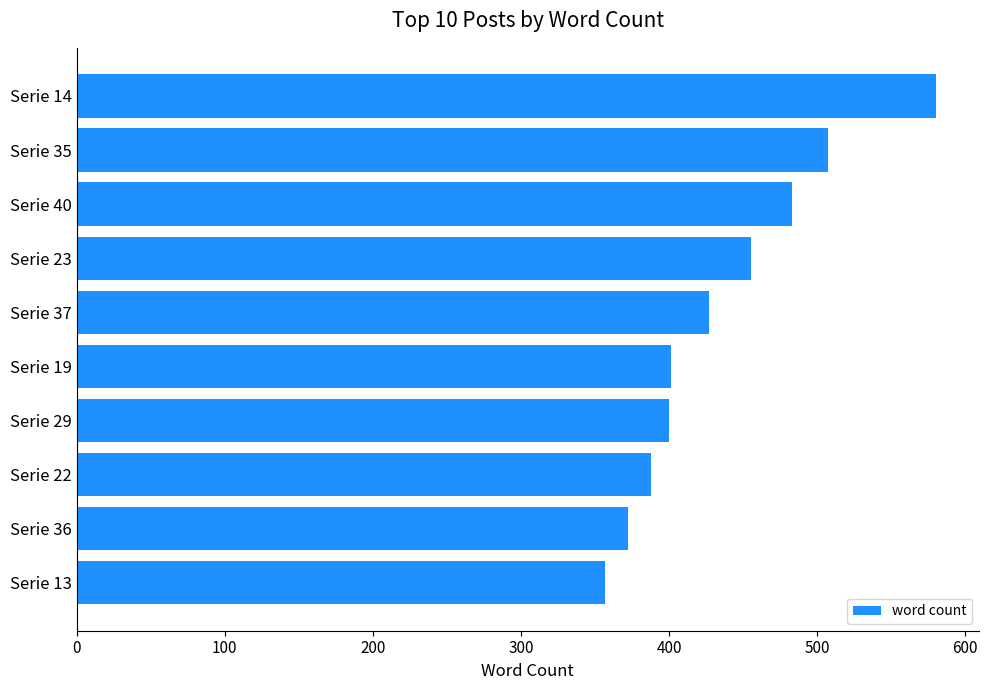

Is it true that the value at Serie 40 is 751?

False